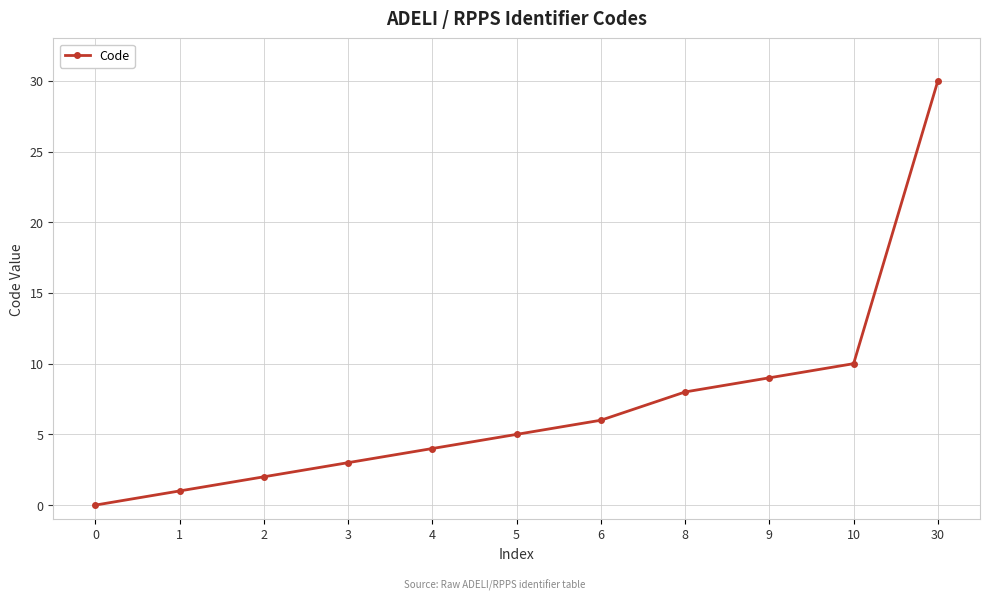

What is the change in value from 8 to 30?

+22